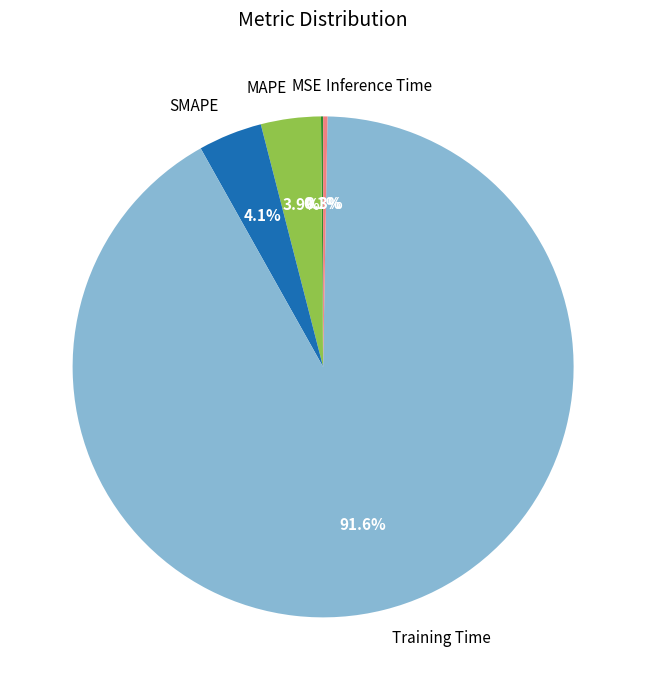

What is the majority slice?

Training Time